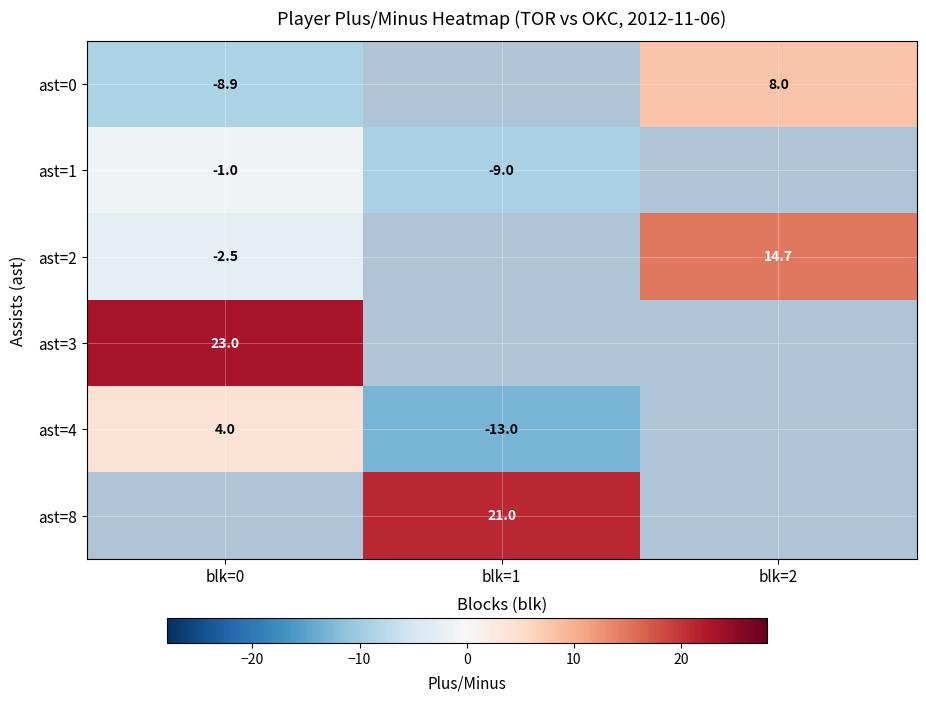

Is the value of ast=0 at blk=0 greater than the value of ast=3 at blk=0?

No